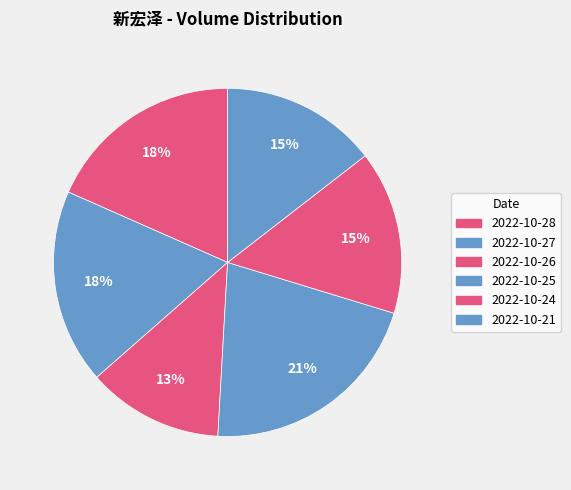

Is there a majority slice in this chart?

No